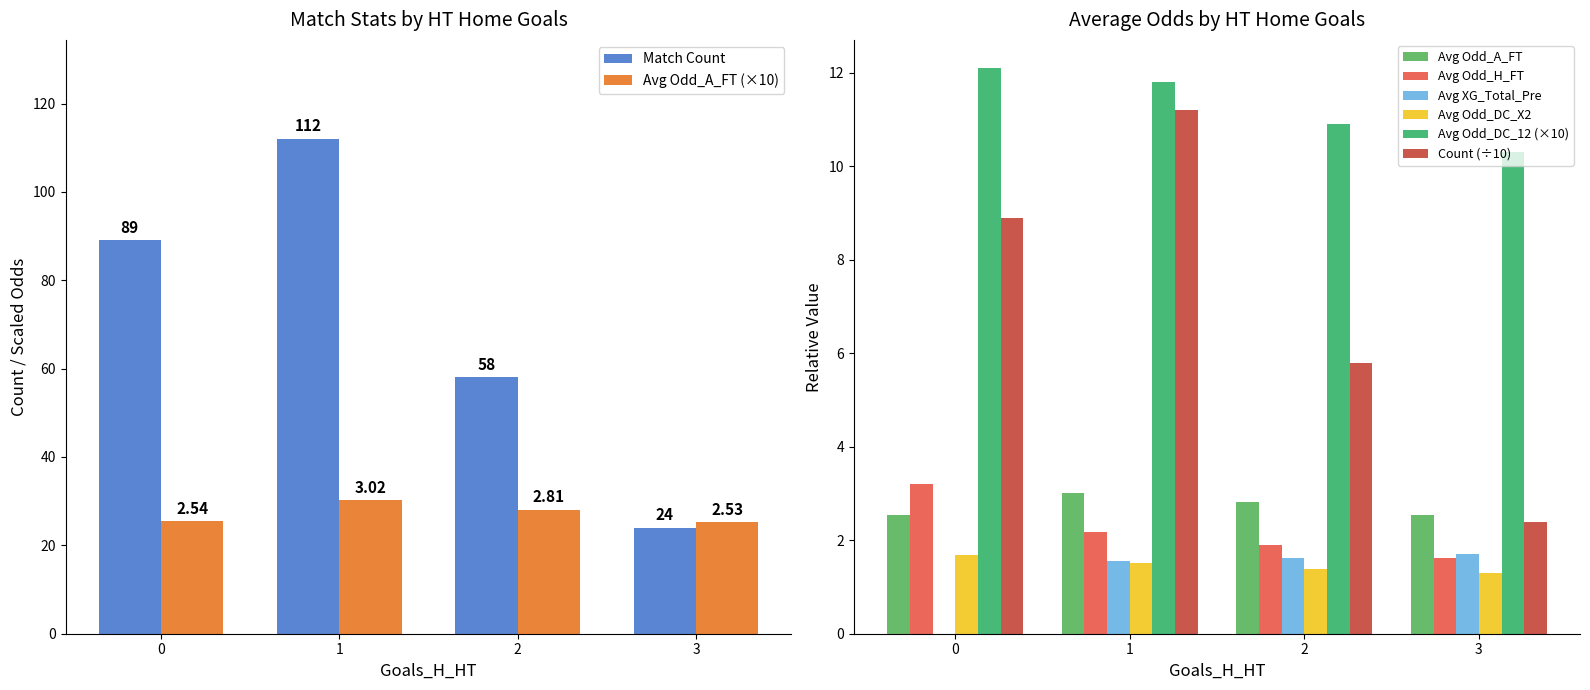

At how many categories does at least one series exceed 20?

4